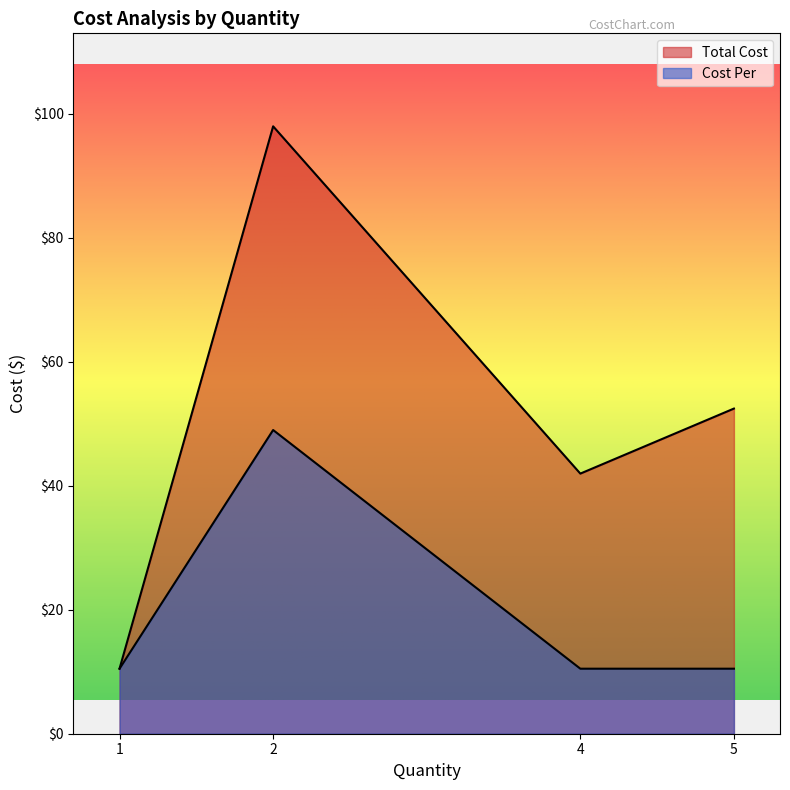

Does the chart have visible grid lines?

No